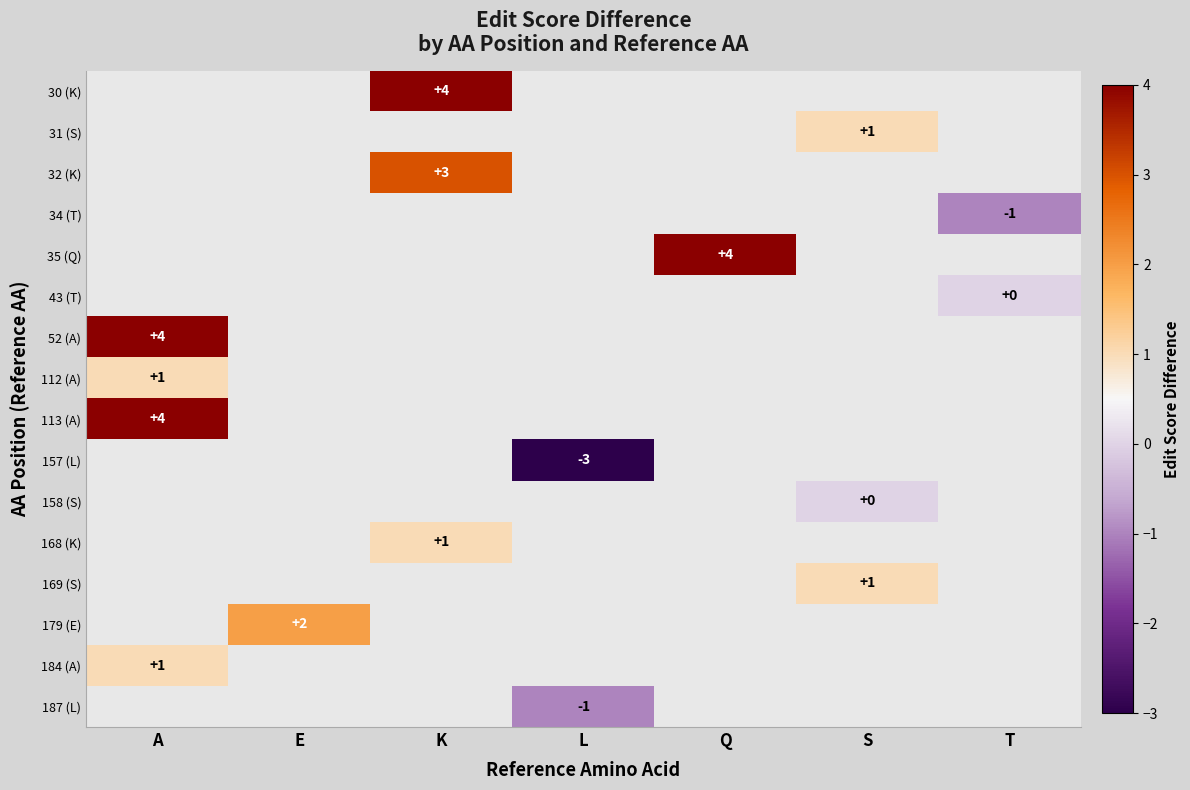

What is the smallest value displayed?

-3.0